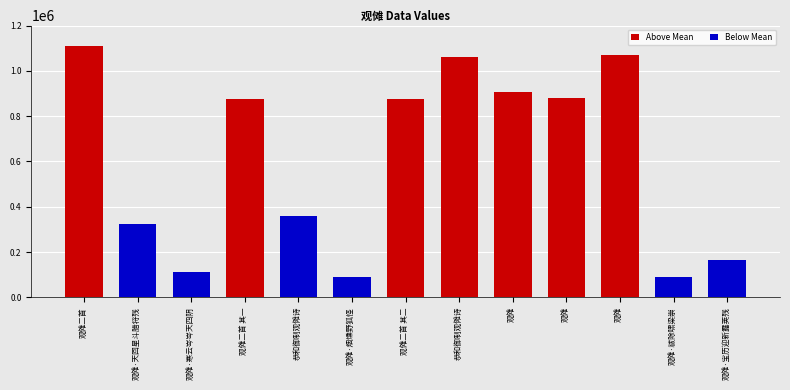

Count the number of categories in the chart.

13